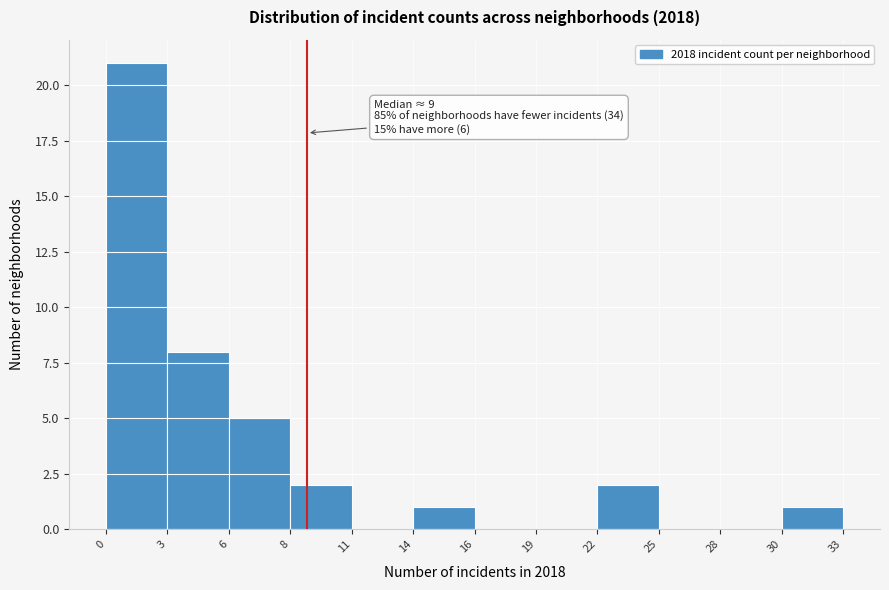

Reading left to right, transcribe all the data shown in this chart.

0=21	3=8	6=5	8=2	11=0	14=1	16=0	19=0	22=2	25=0	28=0	30=1